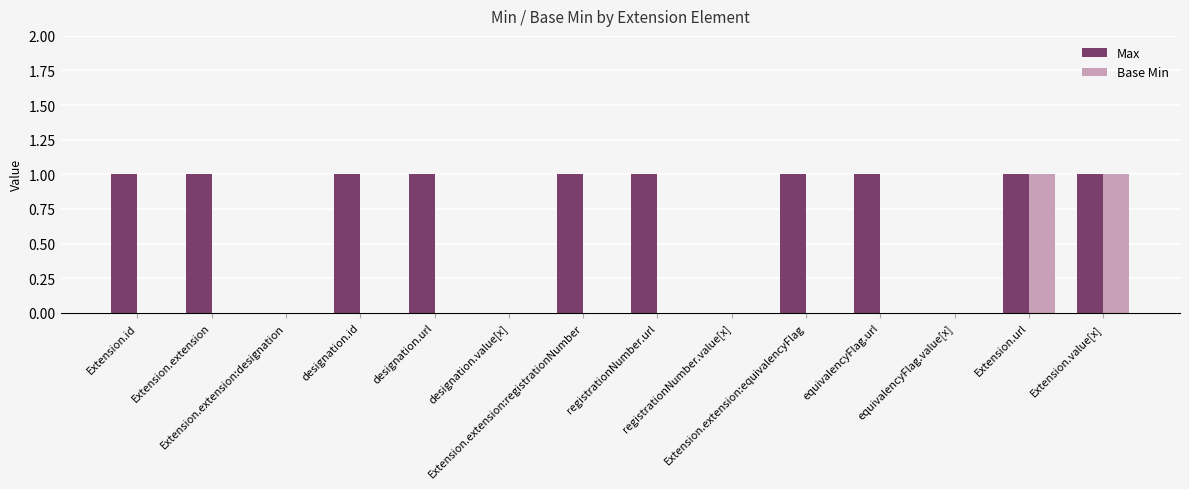

Which series has the largest total across all categories?

Max